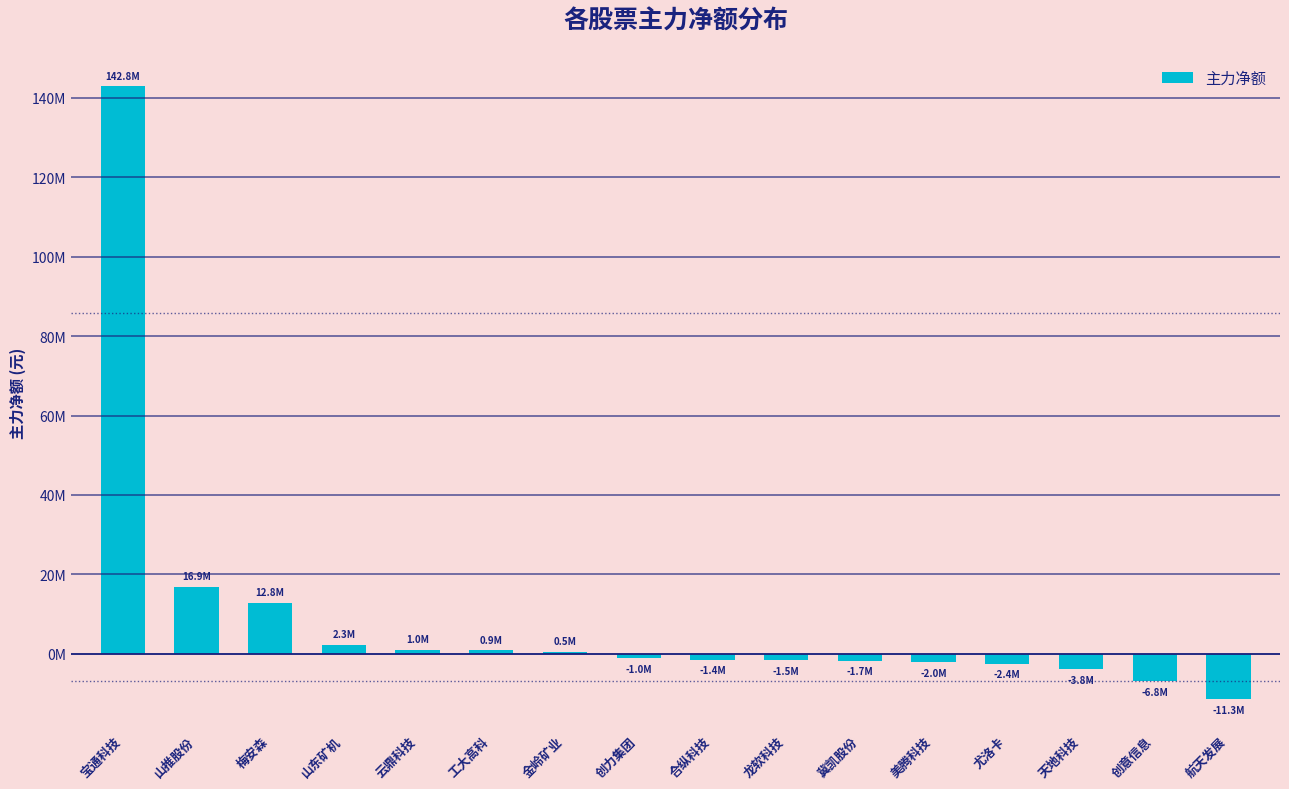

The chart shows a value of 12774676 at 梅安森. True or false?

True